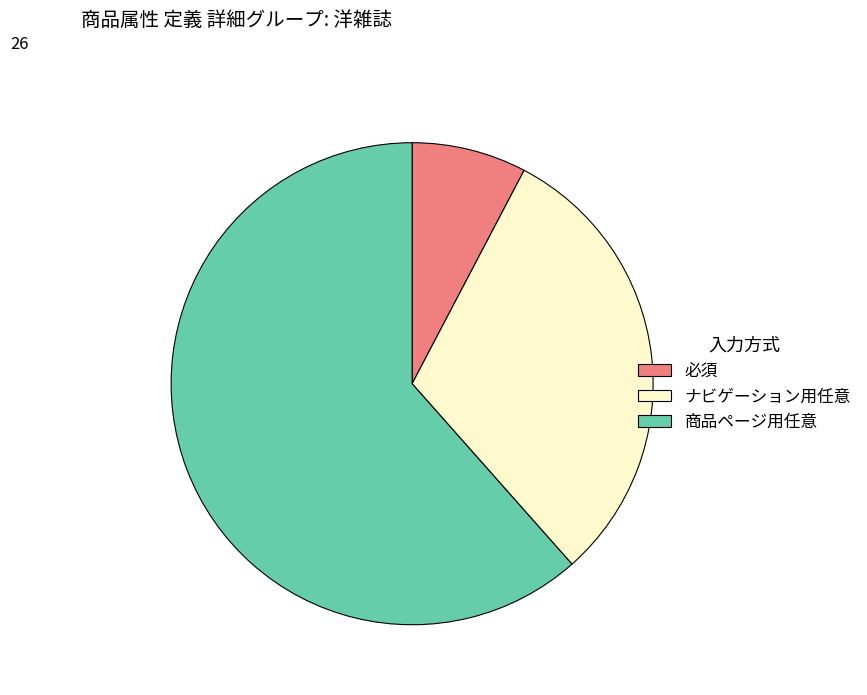

Which slice represents more than half of the pie?

商品ページ用任意